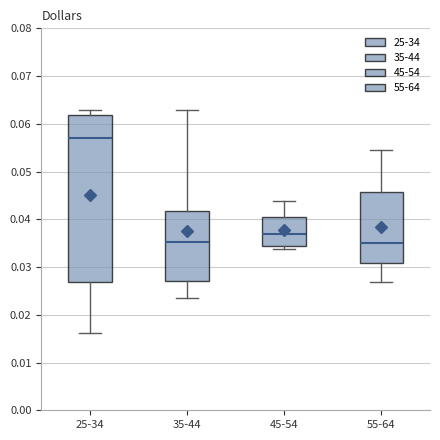

Which box is the tallest, from its lower edge to its upper edge?

25-34